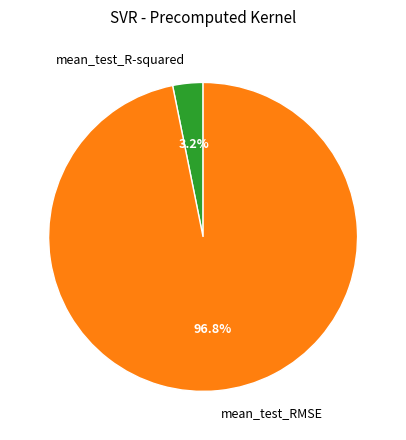

Does mean_test_R-squared account for over 50% of the chart?

No